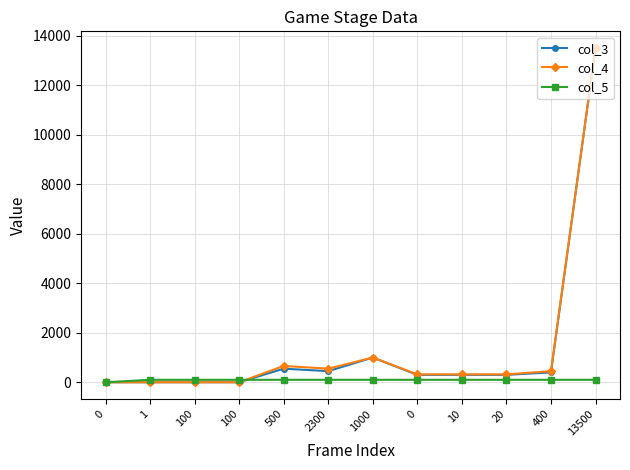

Reading left to right, list all the values displayed in this chart.

col_3: 1	1	1	1	550	450	1000	300	300	300	400	13500
col_4: 0	1	1	1	660	550	1000	320	320	320	450	13500
col_5: 0	100	100	100	100	100	100	100	100	100	100	100